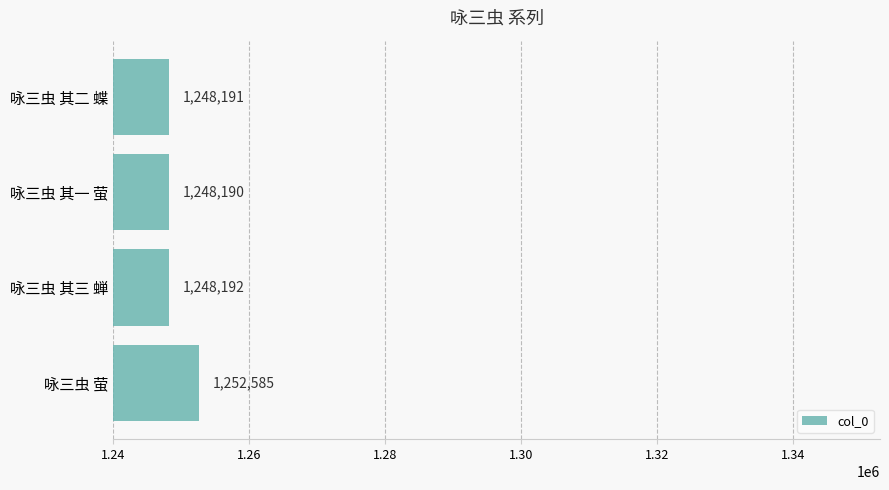

Reading top to bottom, extract all data points from this chart.

1248191	1248190	1248192	1252585